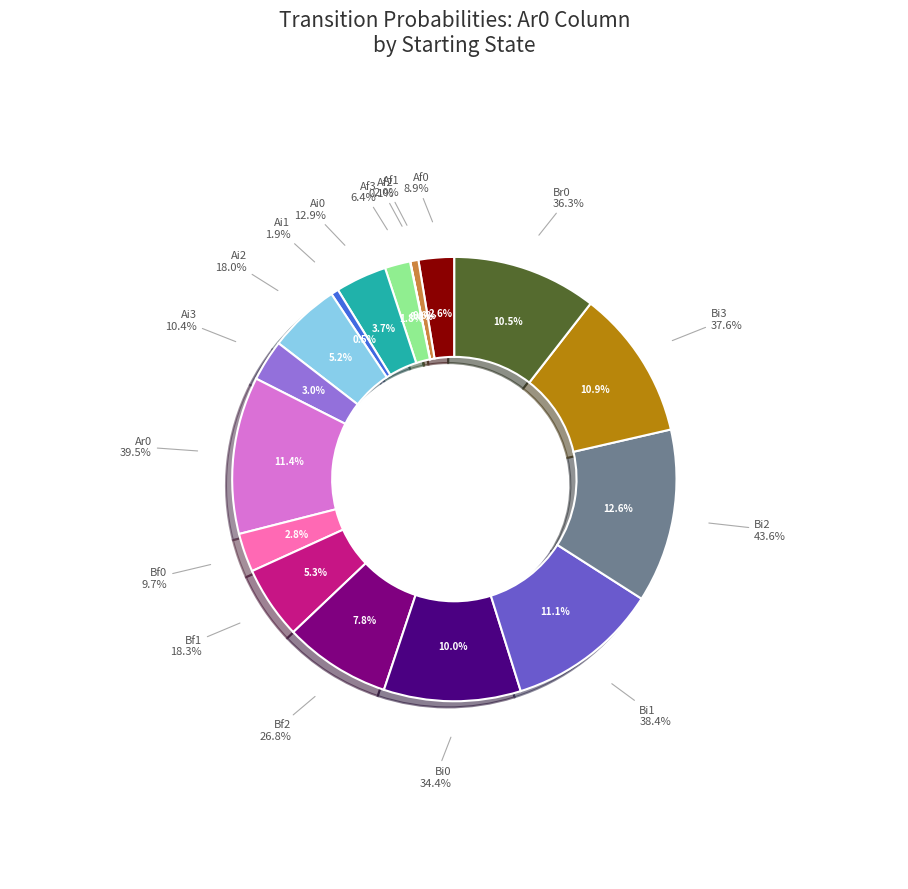

To the nearest percent, what is the combined percentage of Af1 and Bi0?

11%